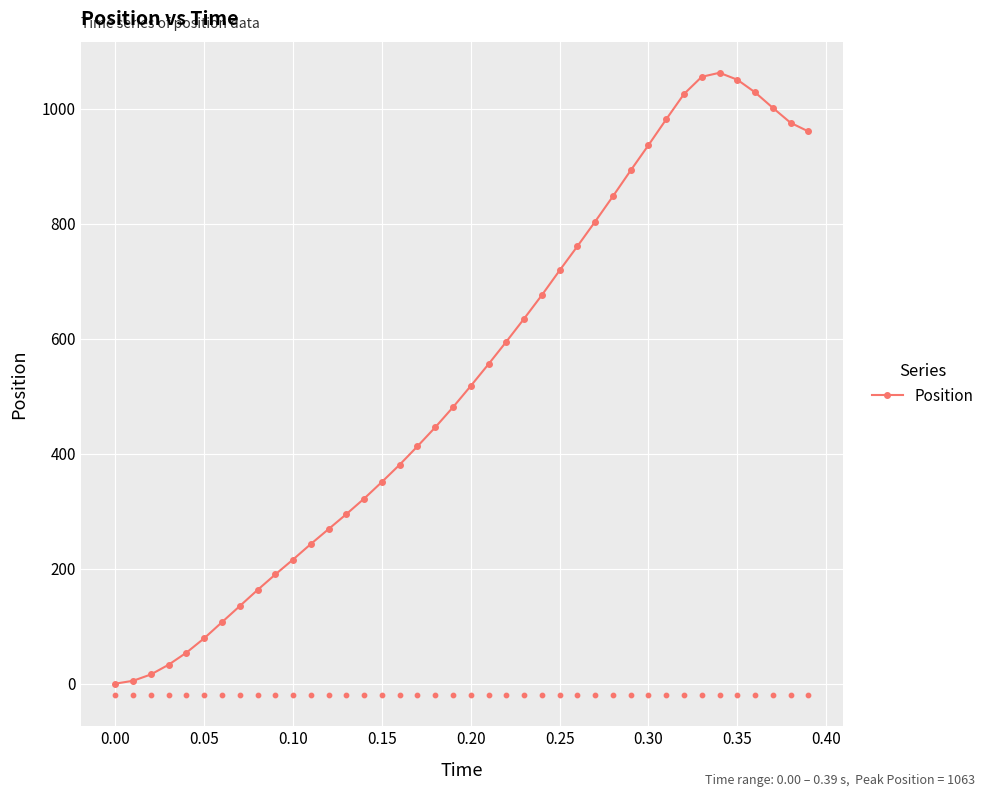

What is the highest value of the Position series?

1063